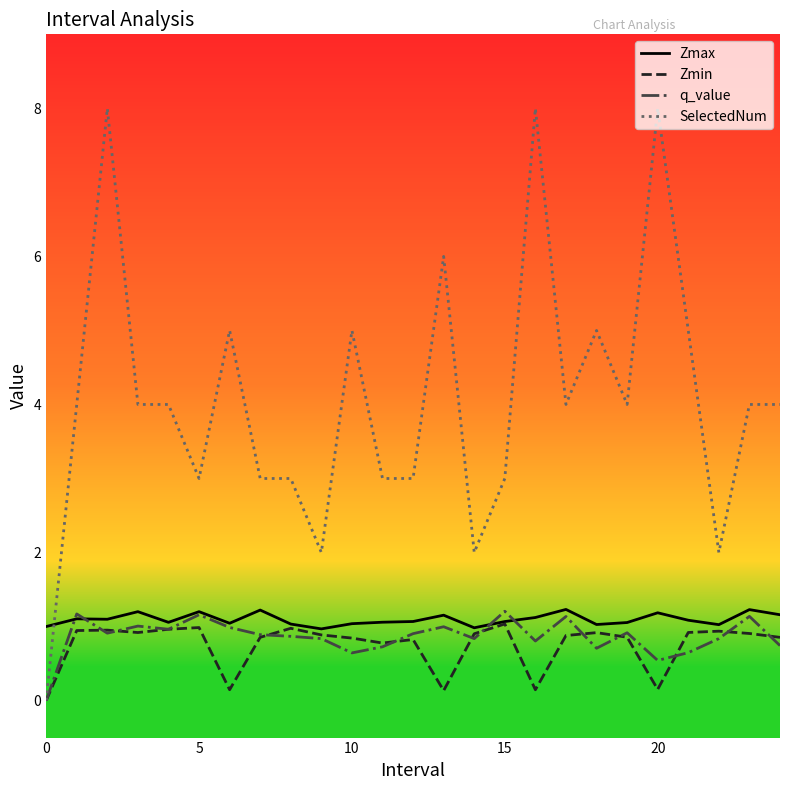

How many times do Zmax and SelectedNum cross each other?

1